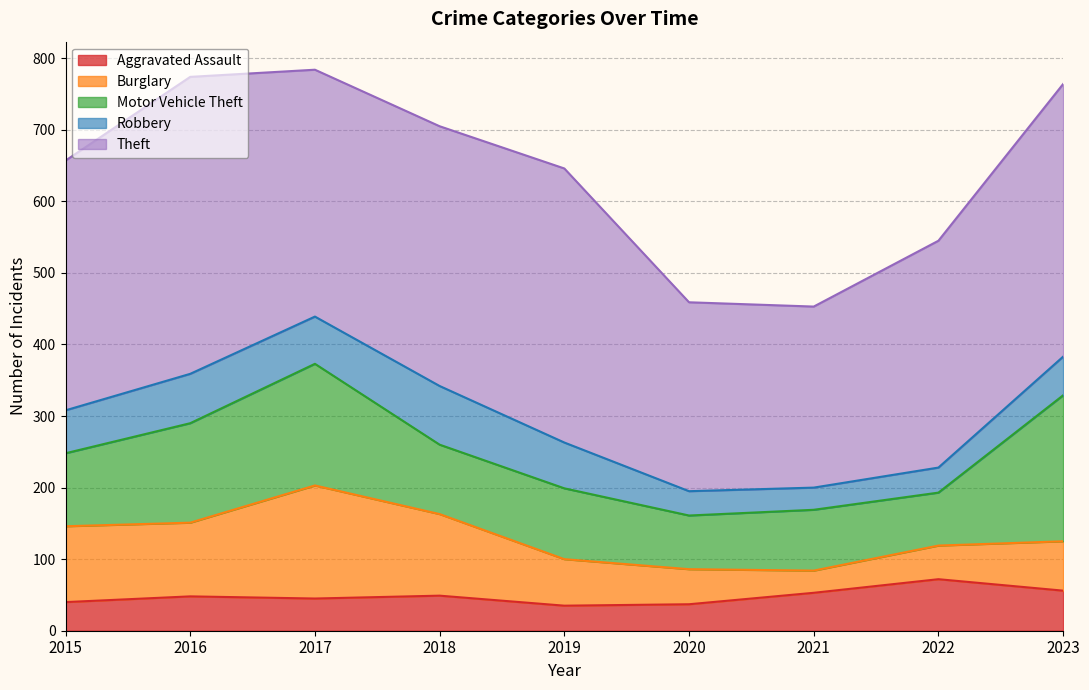

What is the minimum value for Theft?

253